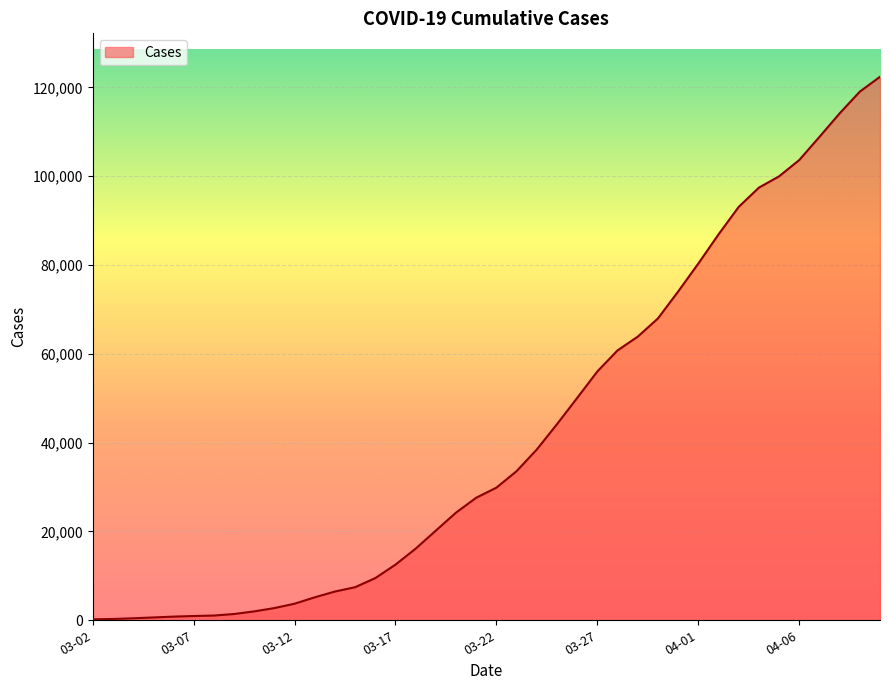

What is the greatest value displayed?

122384